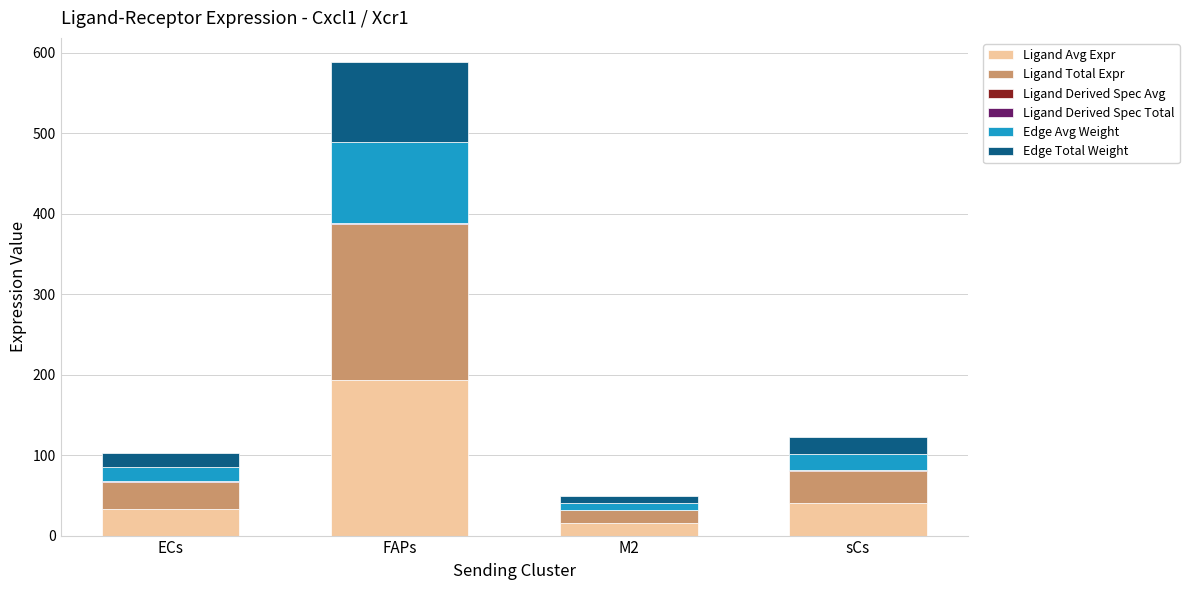

The Ligand Avg Expr series shows 83.6 at FAPs. True or false?

False